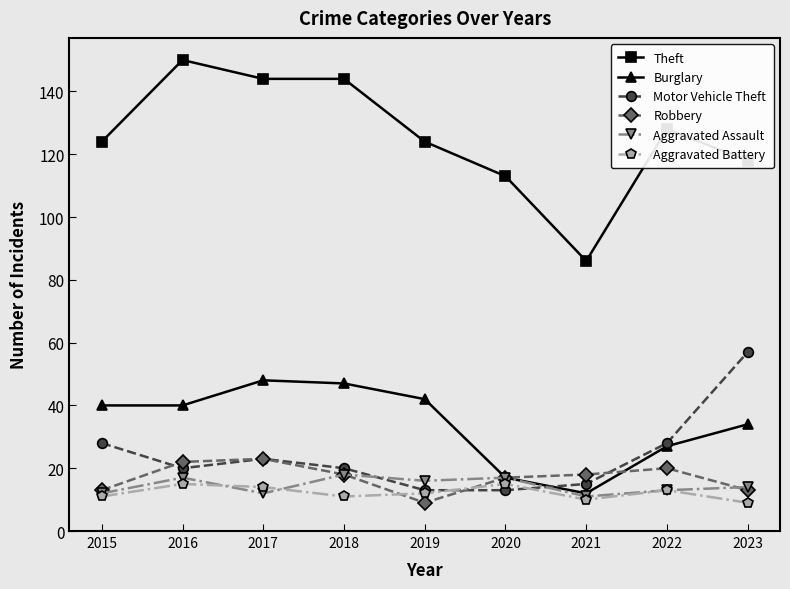

In Aggravated Assault, how many points are higher than both neighbors (excluding endpoints)?

3